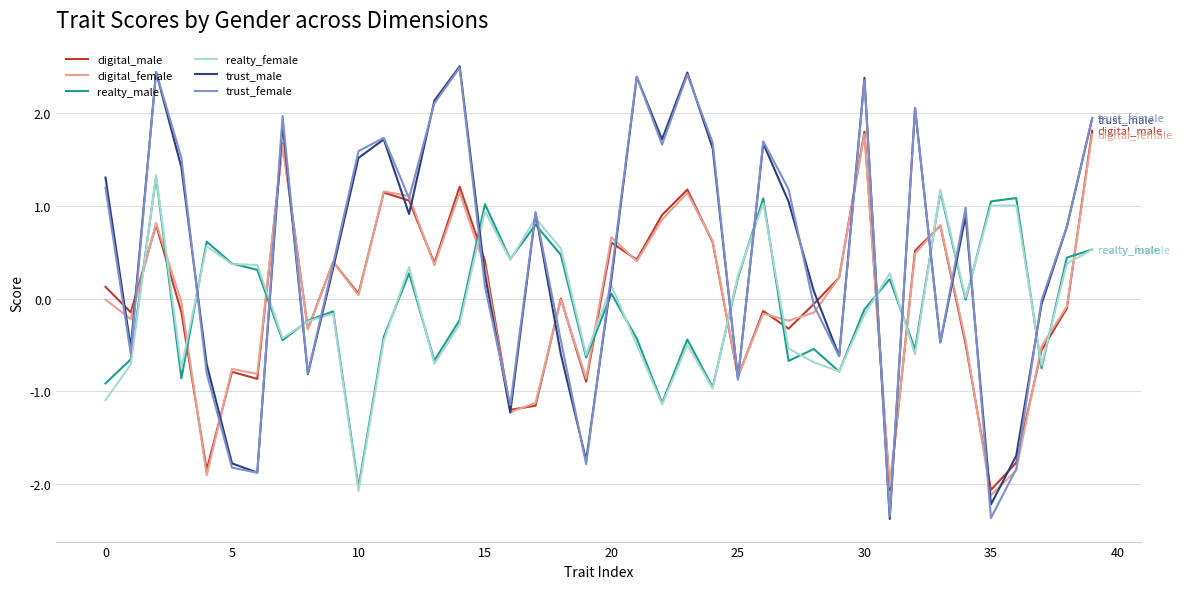

What is the minimum value for realty_female?

-2.1